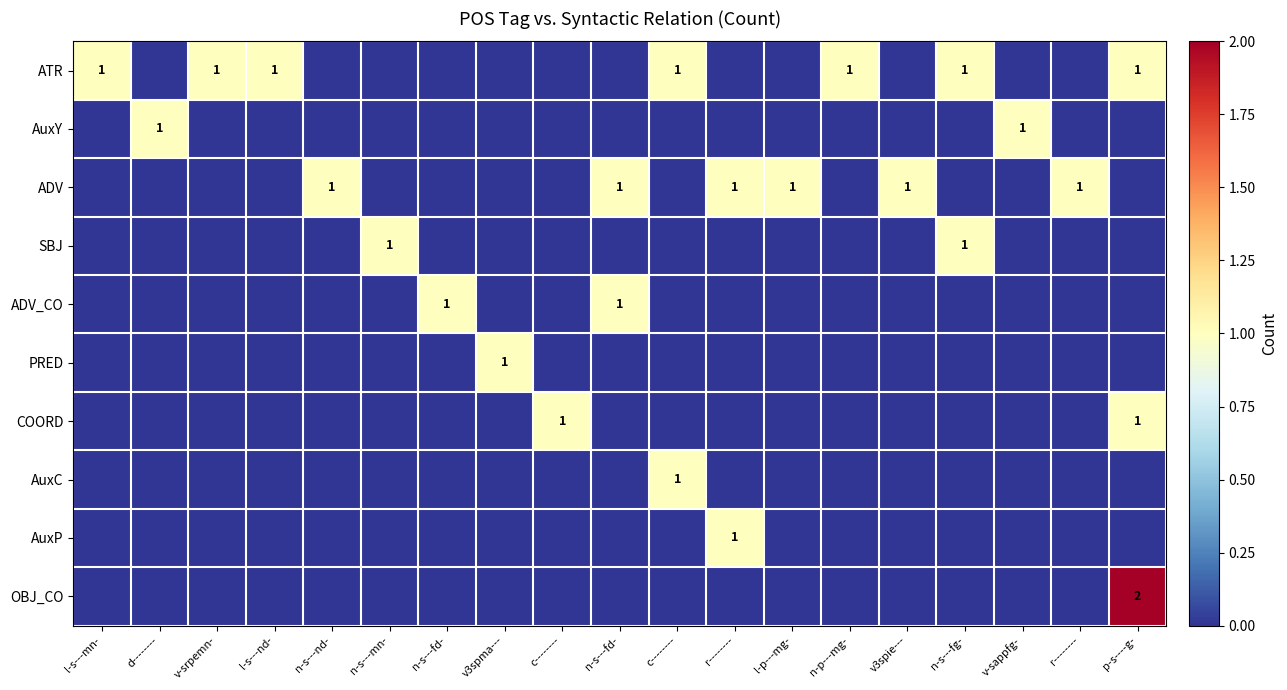

Which series has the widest spread of values?

OBJ_CO